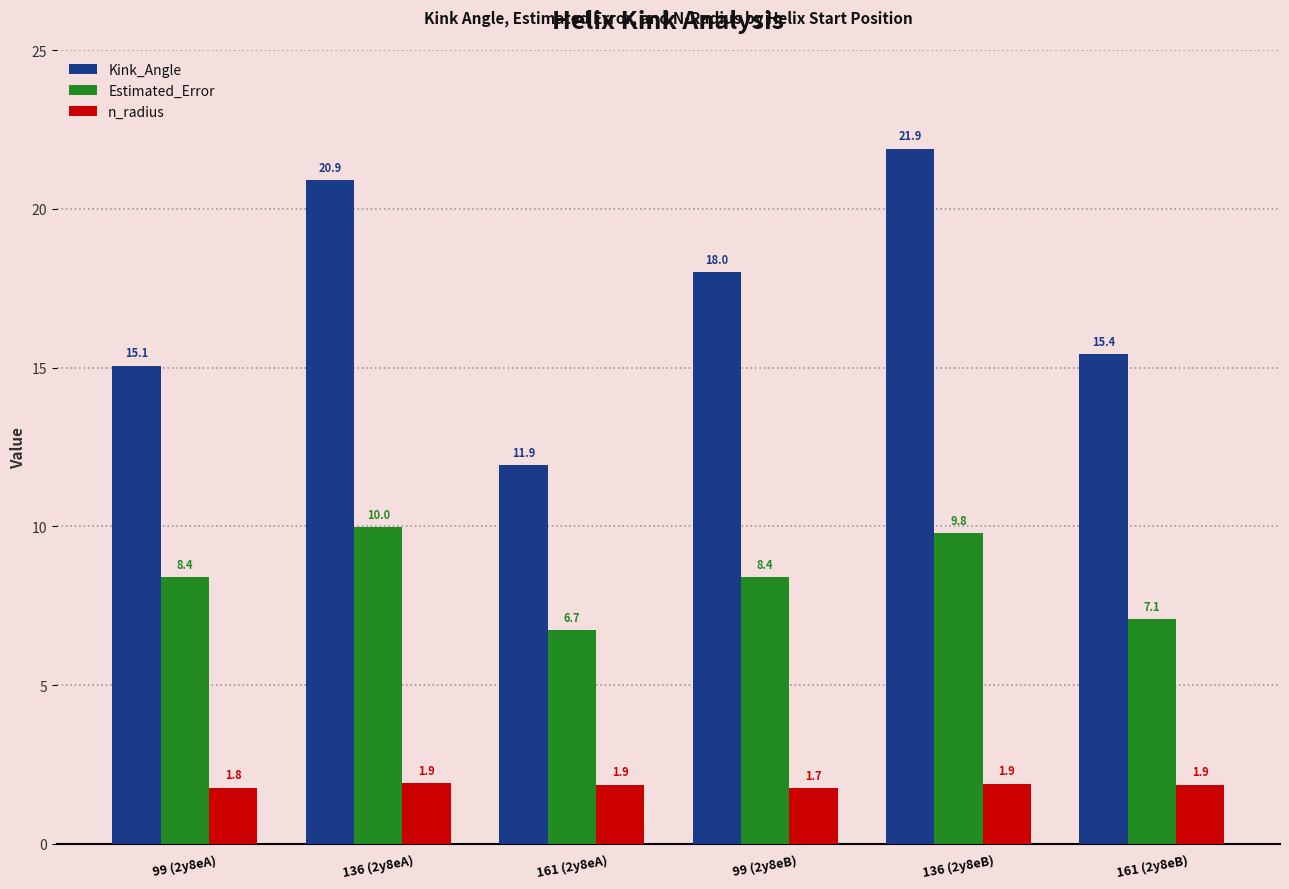

Which series changed the most between 136 (2y8eA) and 161 (2y8eA)?

Kink_Angle